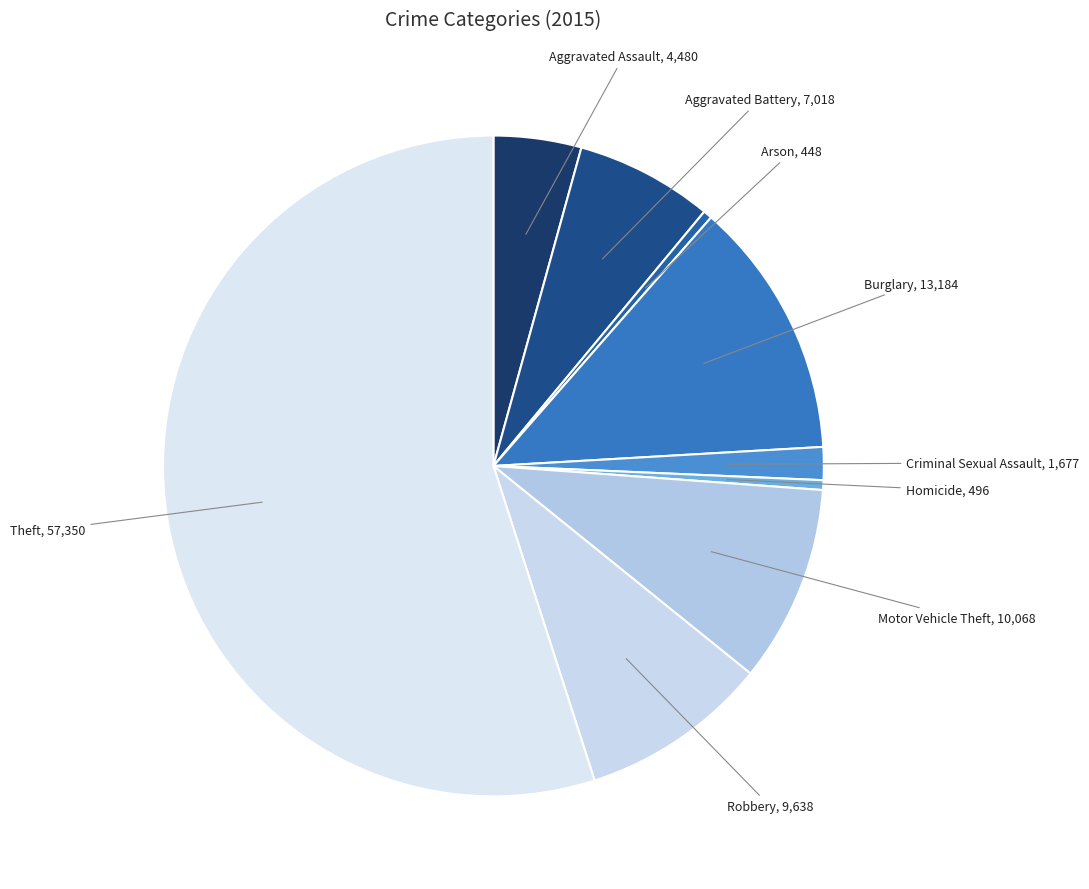

Between Theft and Aggravated Battery, which is larger?

Theft